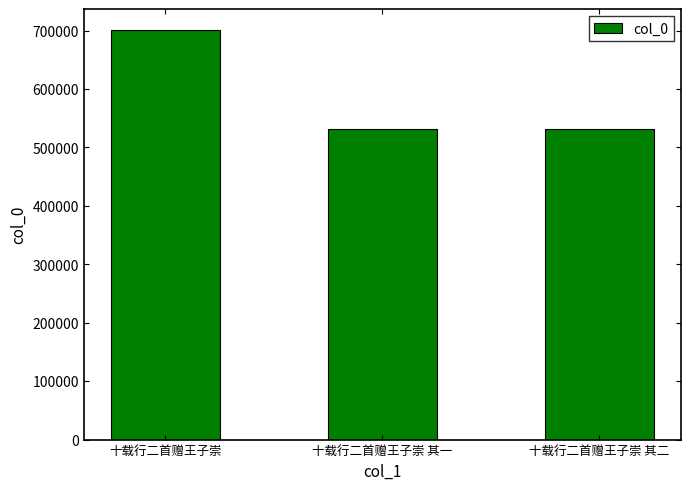

The value at 十载行二首赠王子崇 is 701586. True or false?

True